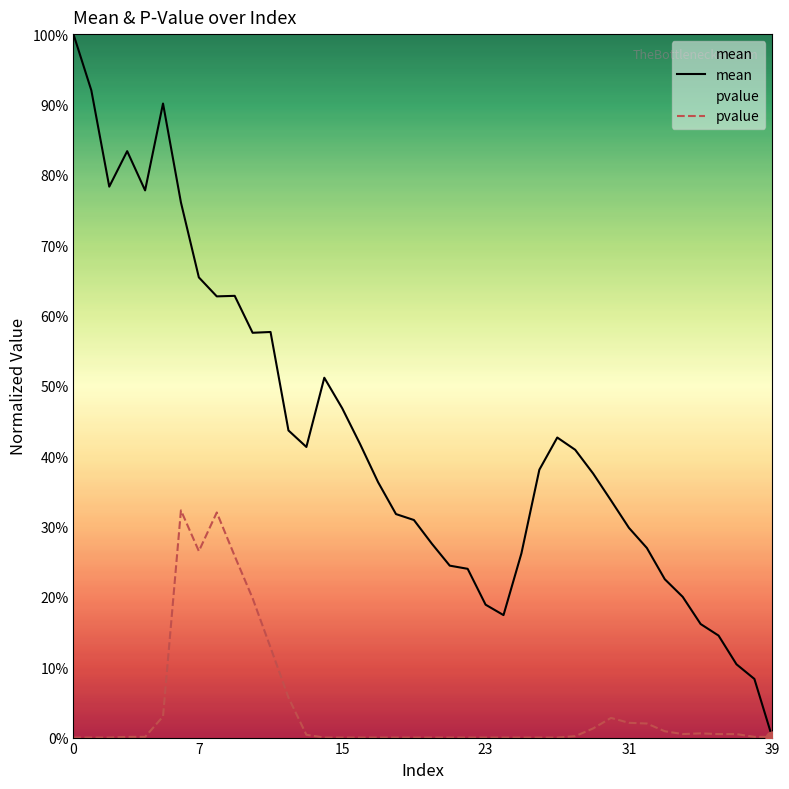

At which category is the sum across all series the highest?

6